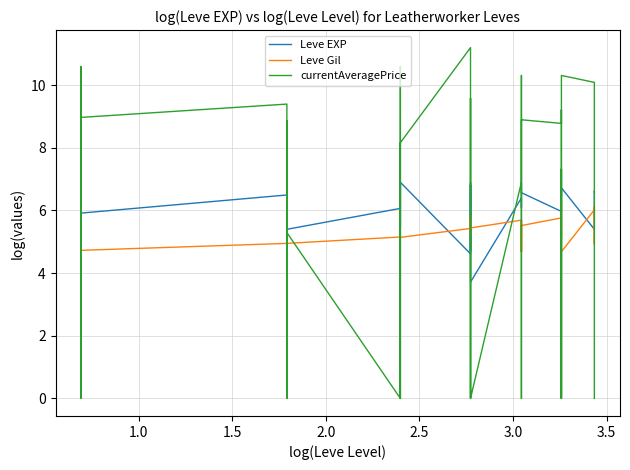

What are all the series names shown in the legend?

Leve EXP, Leve Gil, currentAveragePrice